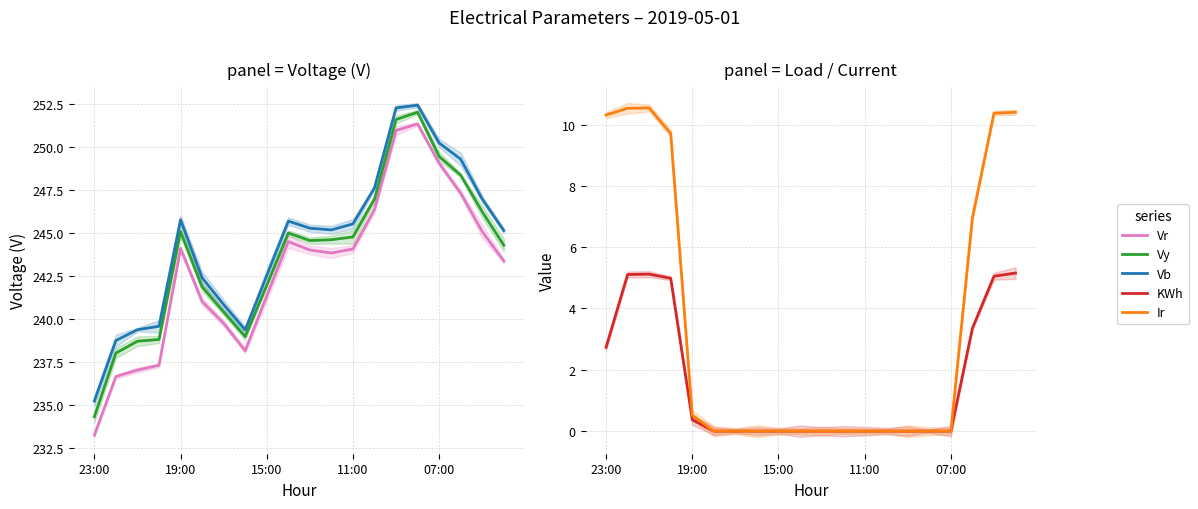

Between 19 and 9, which is larger?

9